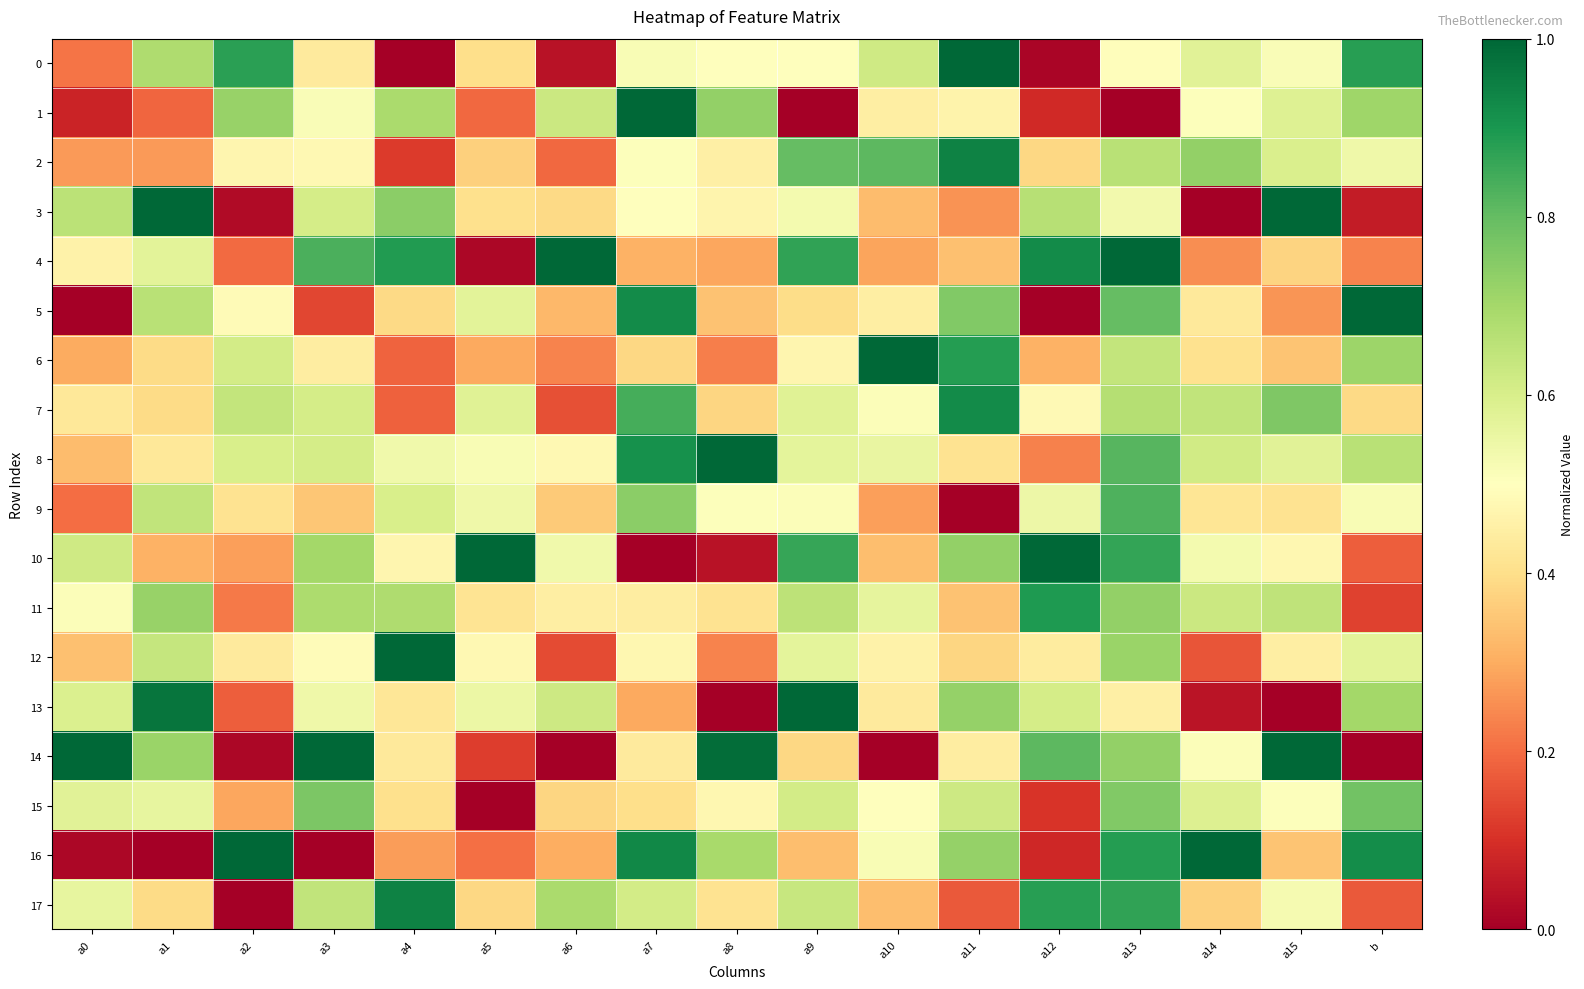

Rank the series at a13 from highest to lowest value.

4, 16, 17, 10, 9, 8, 5, 15, 14, 11, 12, 7, 2, 6, 3, 0, 13, 1